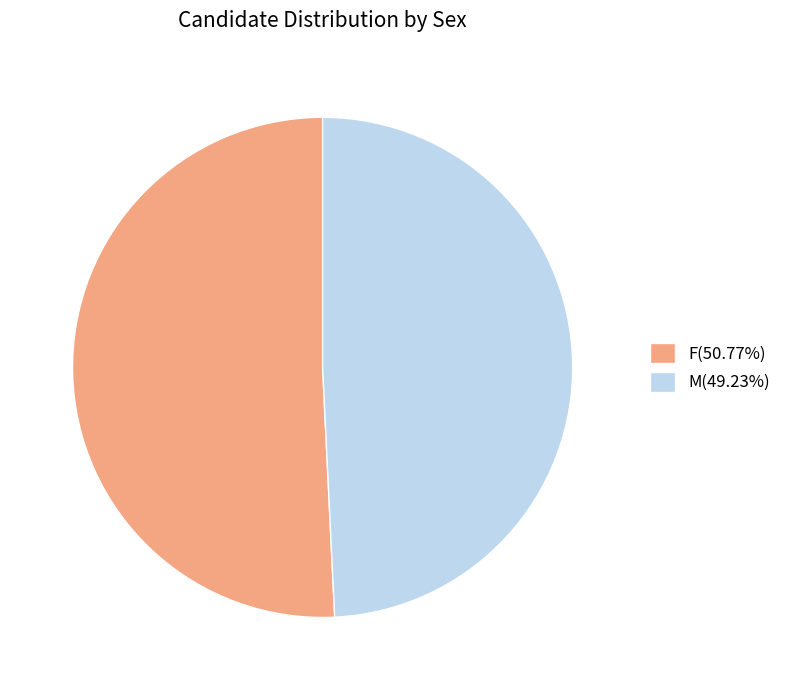

What is the ratio of the value at M(49.23%) to the value at F(50.77%)?

1.0